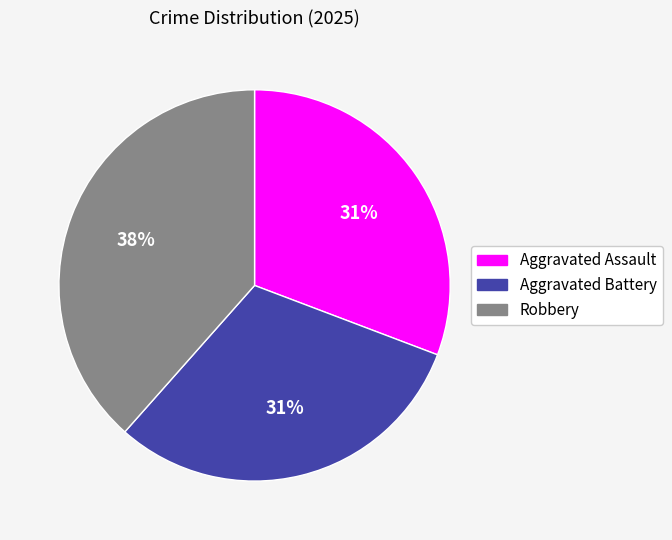

Does Aggravated Battery represent more than half of the total?

No